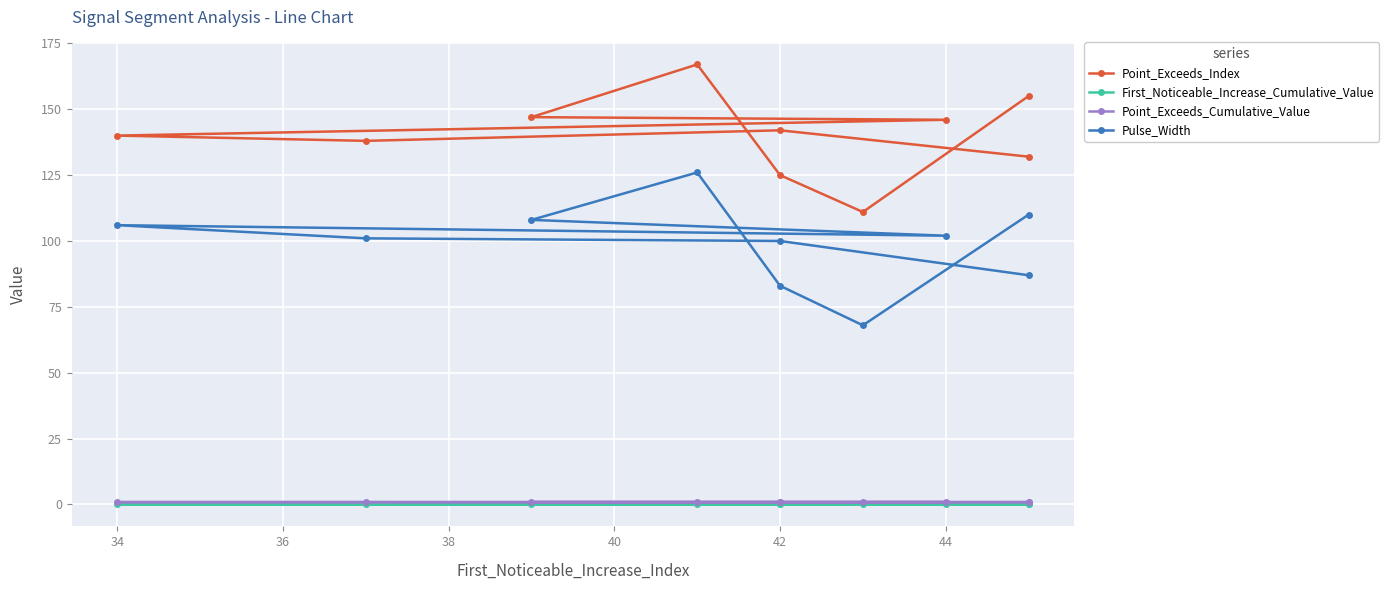

What are all the series names shown in the legend?

Point_Exceeds_Index, First_Noticeable_Increase_Cumulative_Value, Point_Exceeds_Cumulative_Value, Pulse_Width